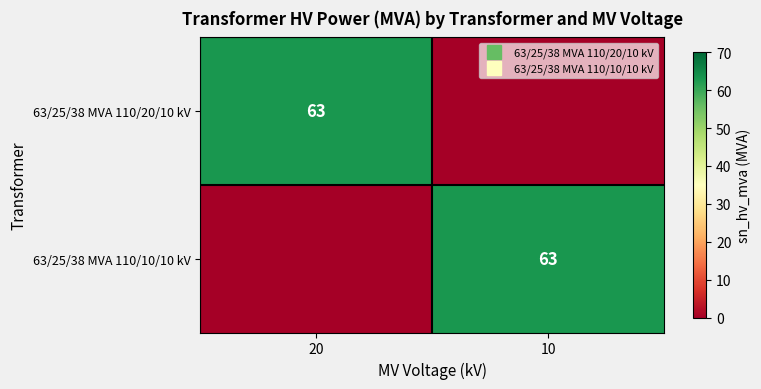

What is the maximum value for 63/25/38 MVA 110/20/10 kV?

63